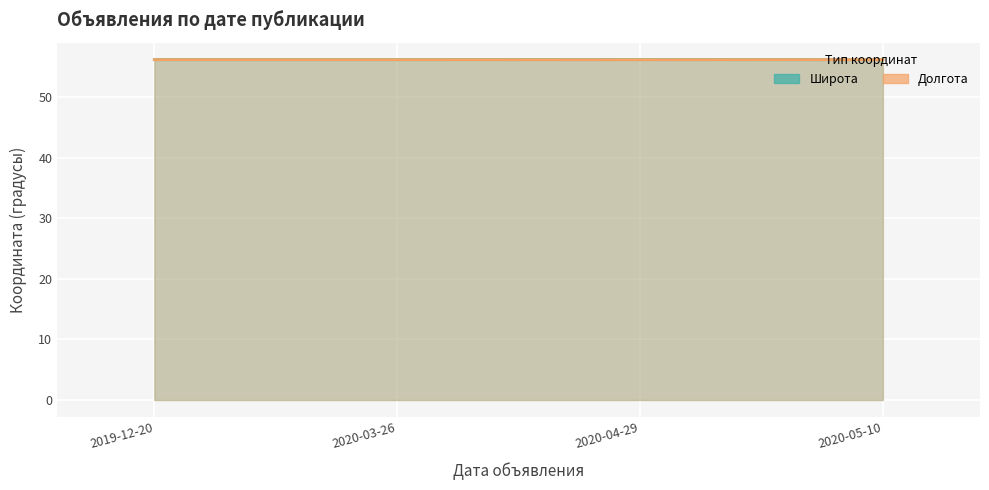

Which series has the largest total across all categories?

Долгота